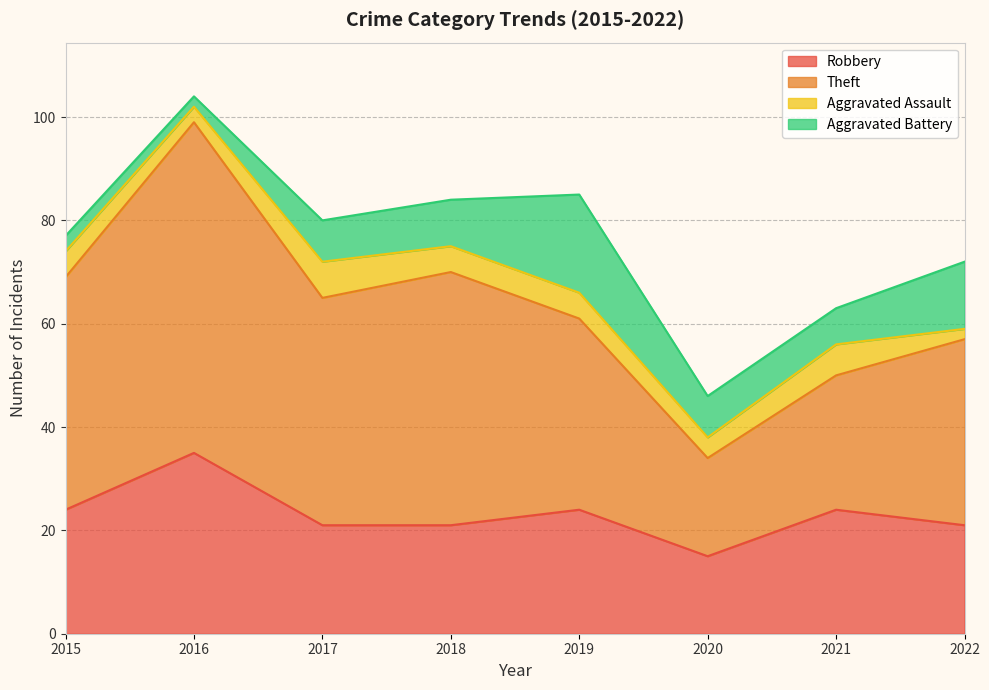

Does the chart have visible grid lines?

Yes